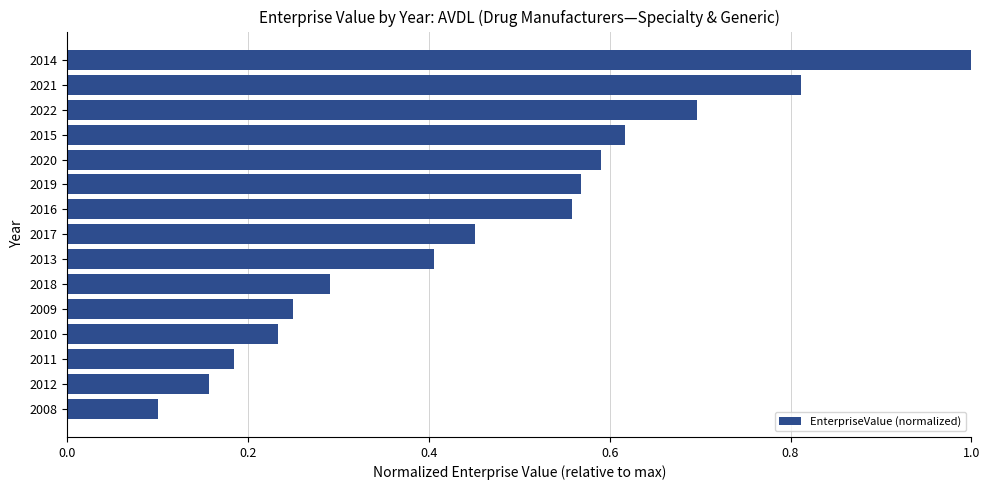

Which category has the highest value across all series?

2014